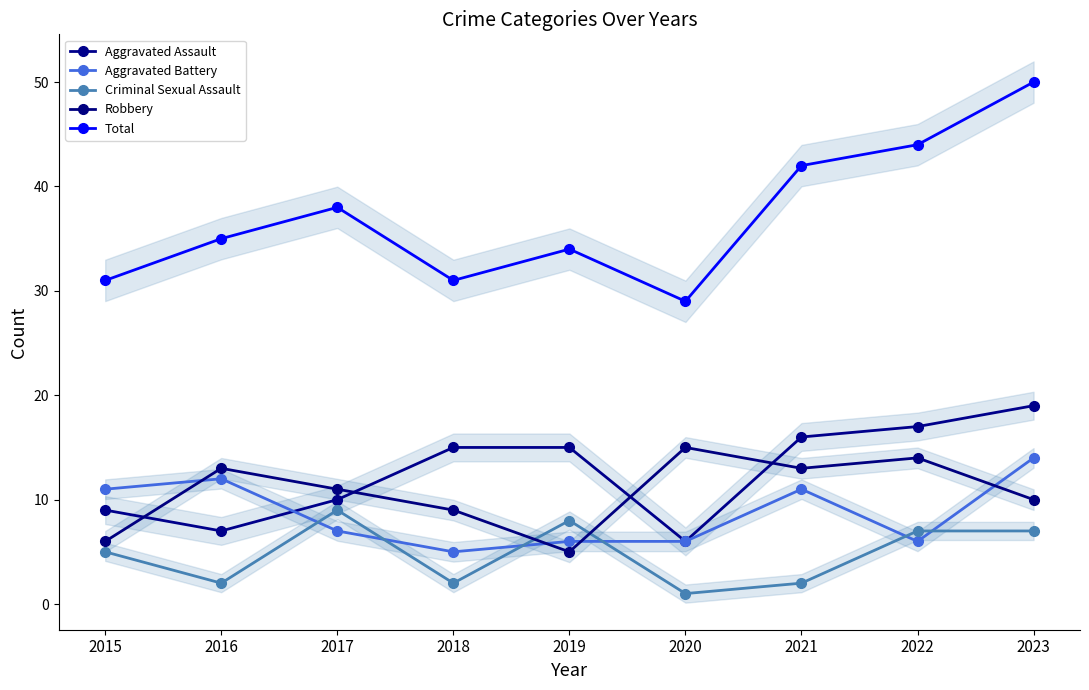

What is the total value across all series at 2017?

75